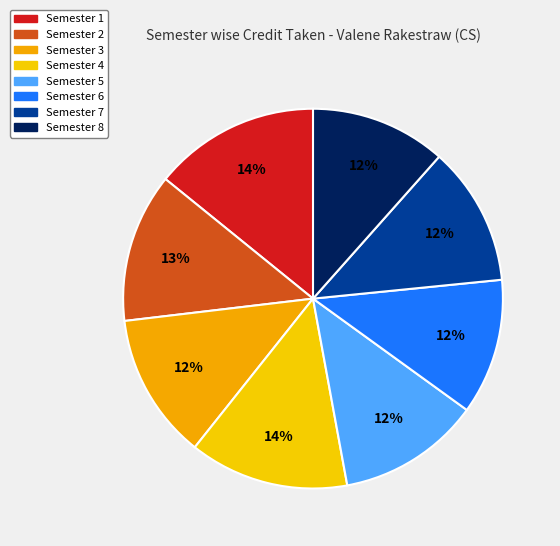

The Semester 3 slice represents 12% of the pie. True or false?

True